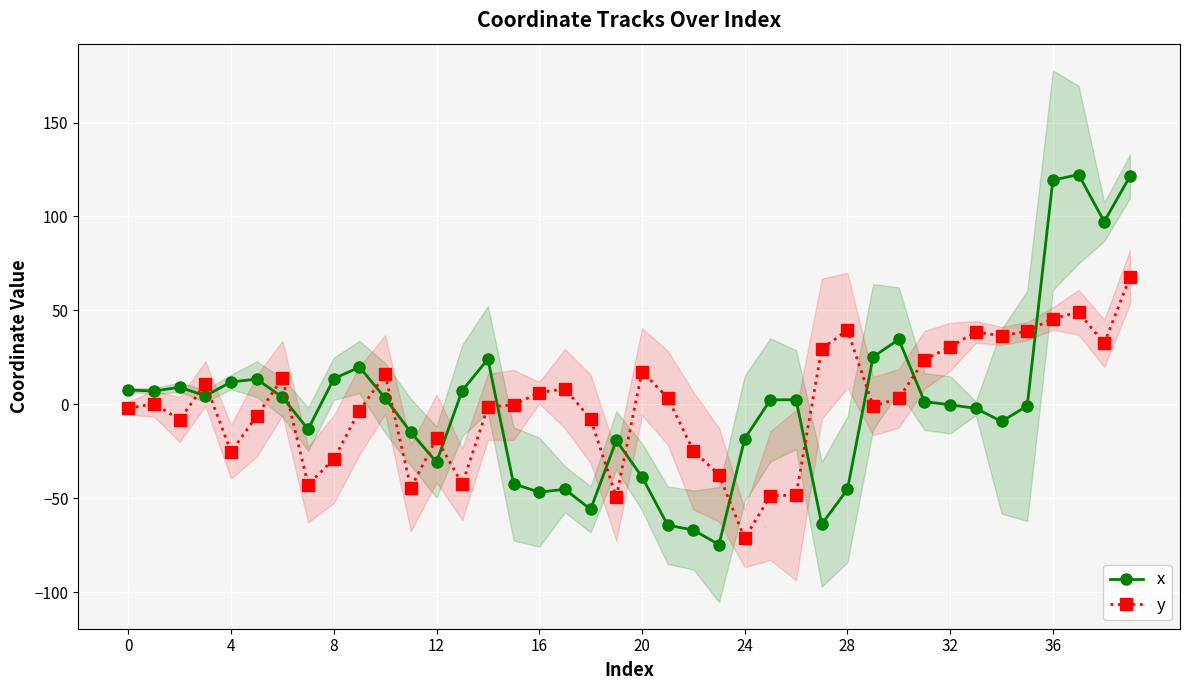

How many values in the x series exceed 2?

20